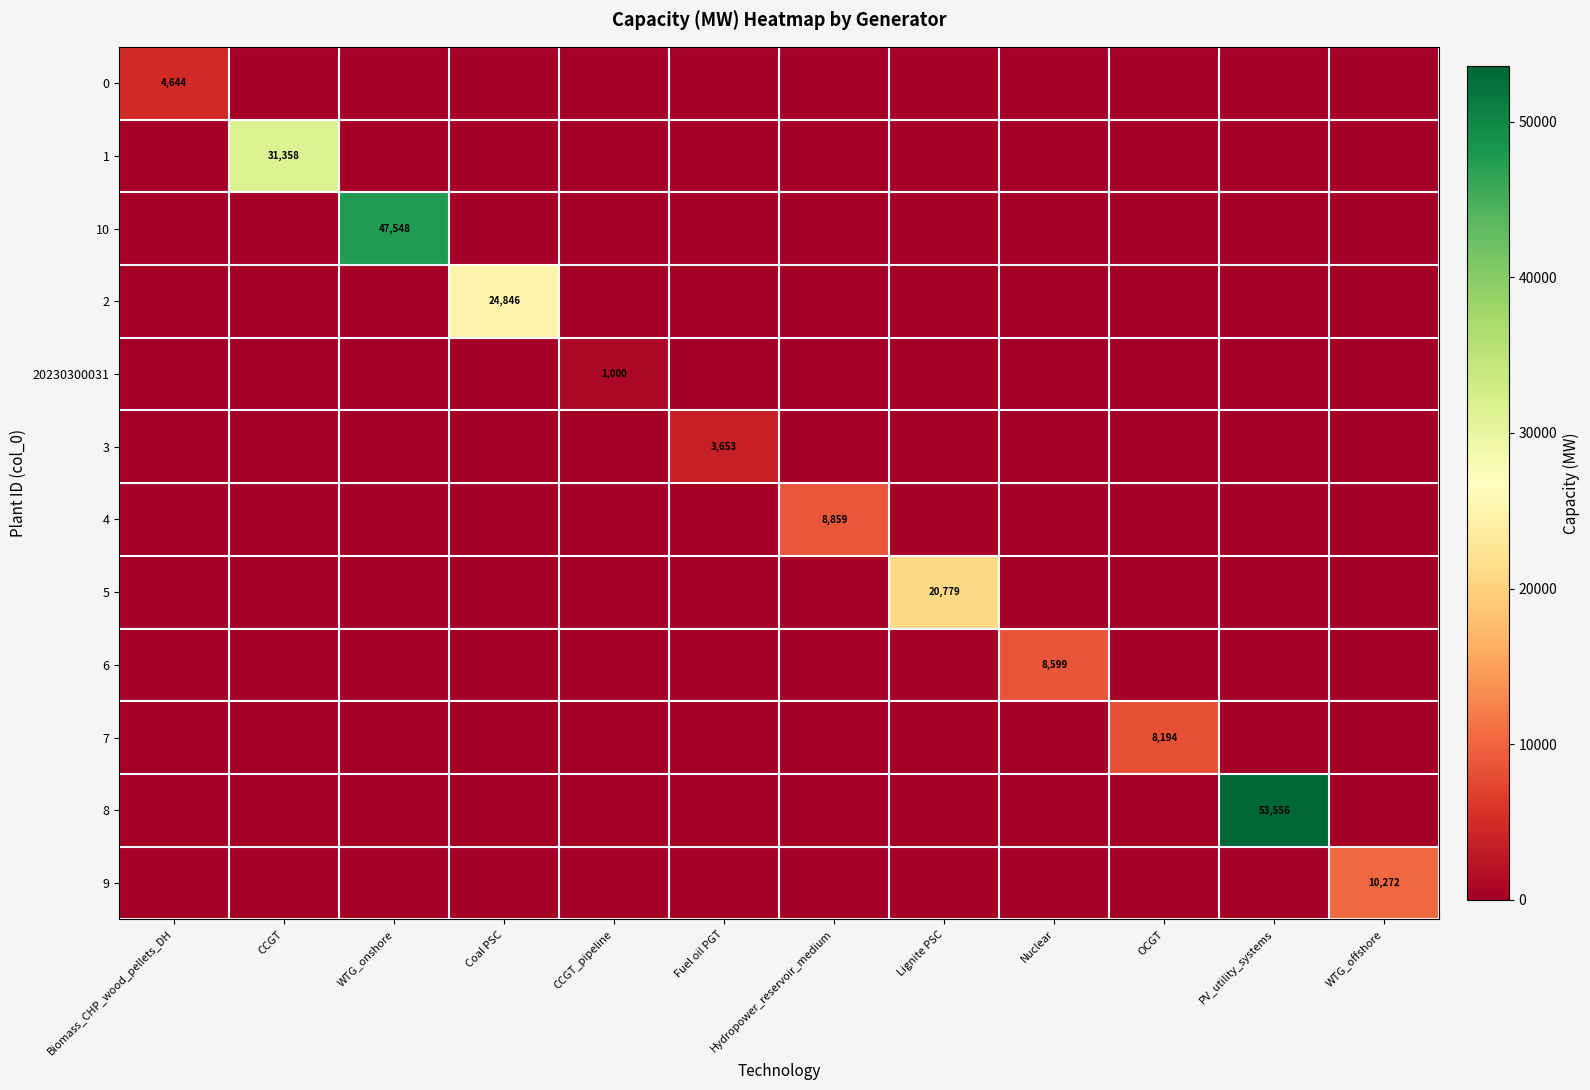

The 3 series shows 3652.9 at Fuel oil PGT. True or false?

True